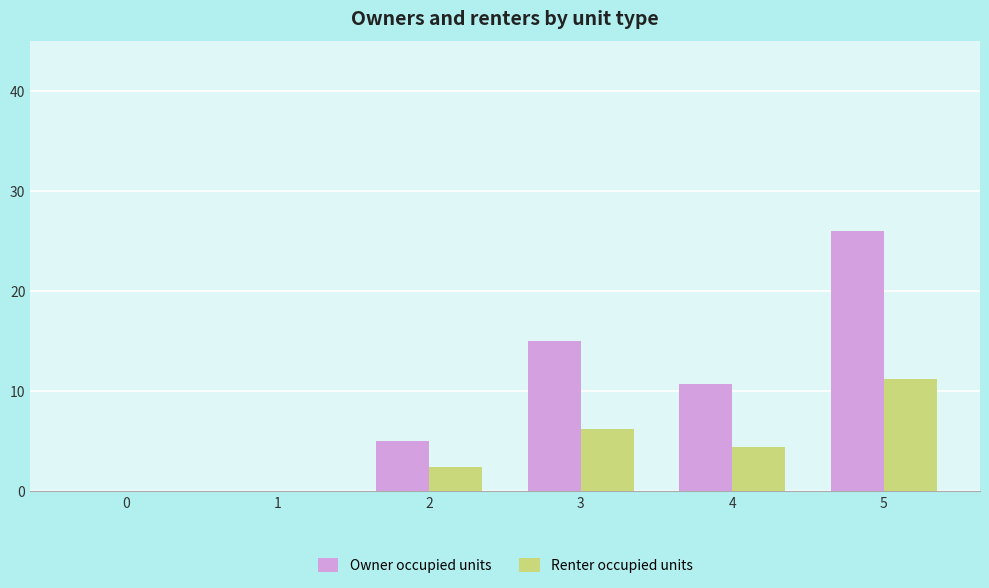

What is the approximate value of Renter occupied units at 3?

6.2